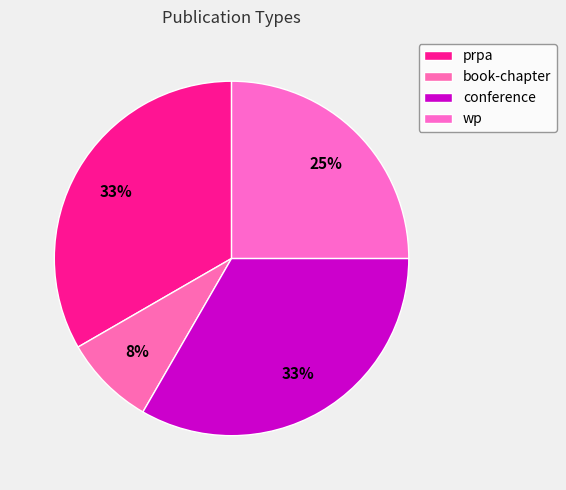

How many segments does this pie chart have?

4